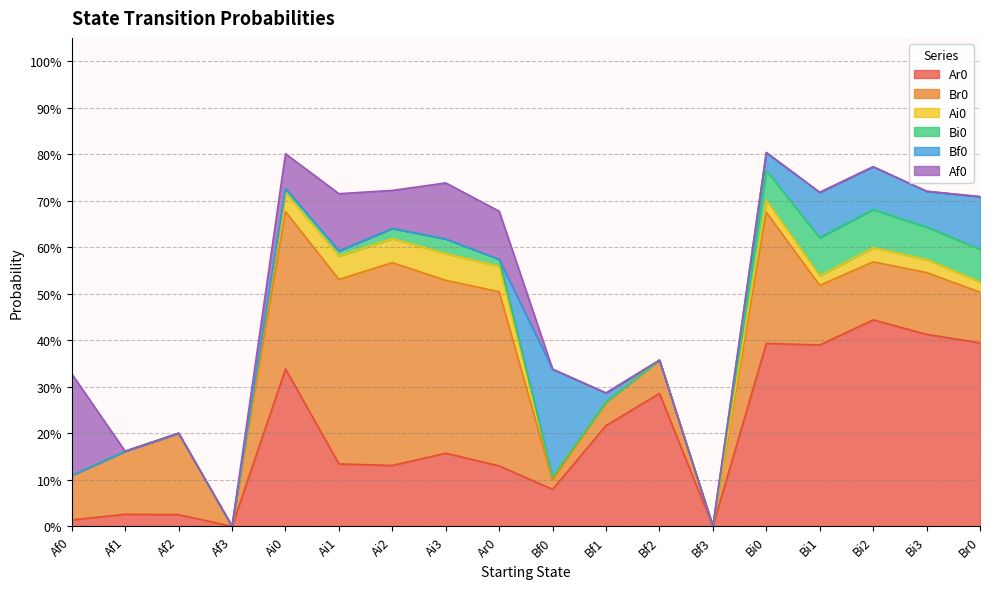

What is the maximum value shown in the chart?

0.4